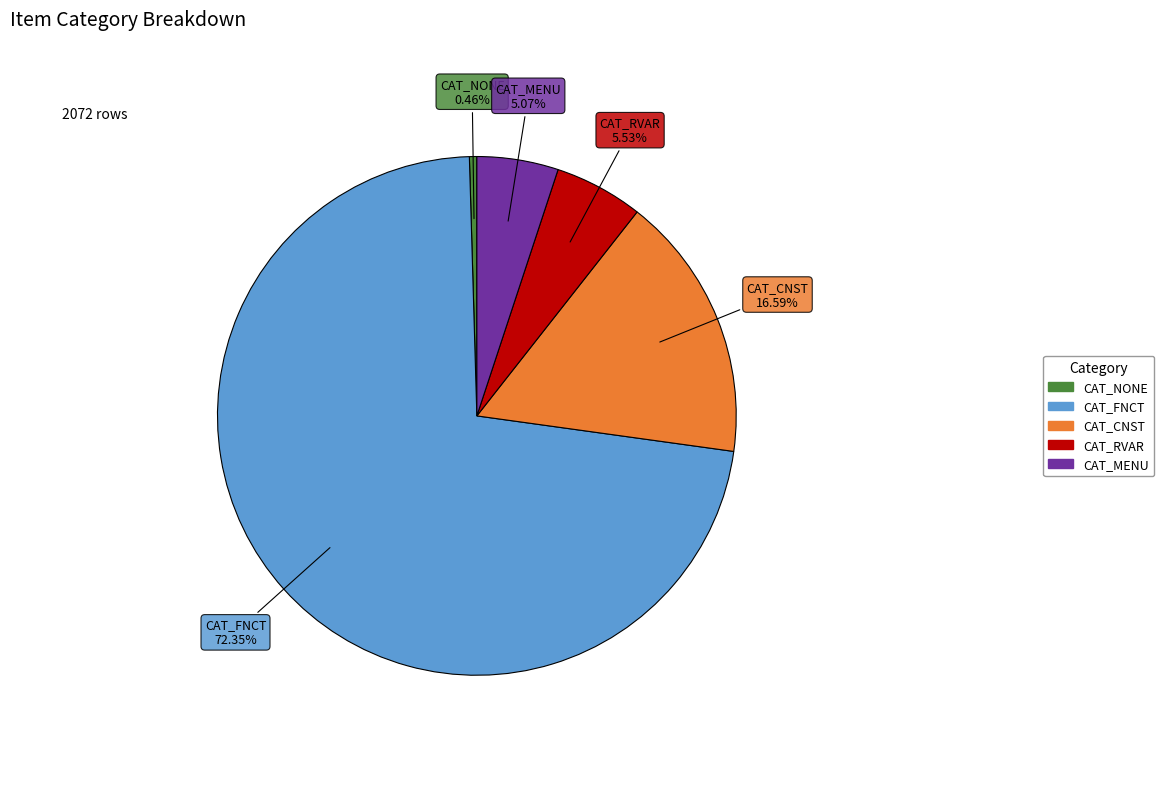

Do CAT_NONE and CAT_CNST together represent more than half of the pie?

No